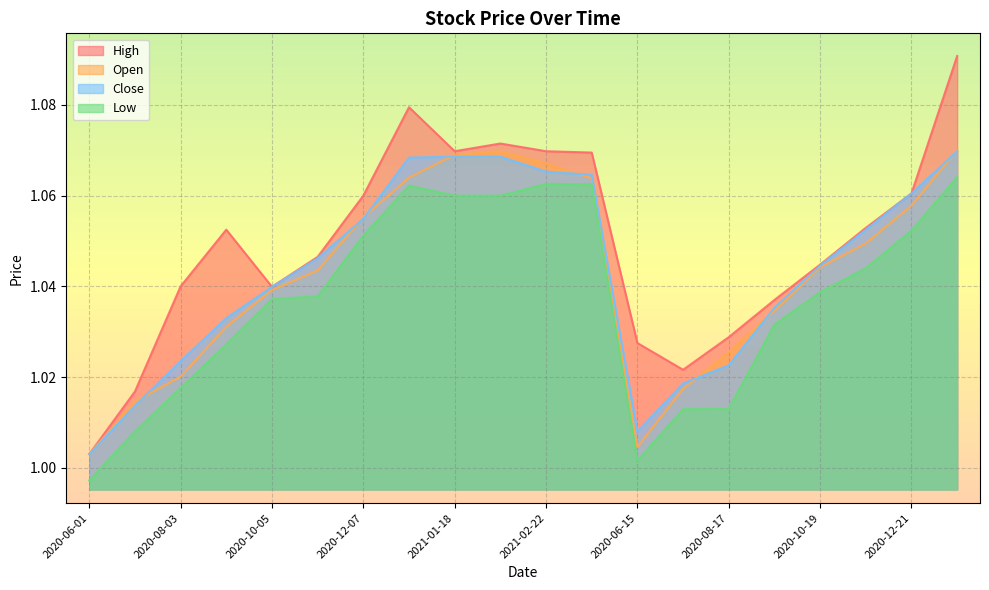

What position from the right is 2020-11-16?

3